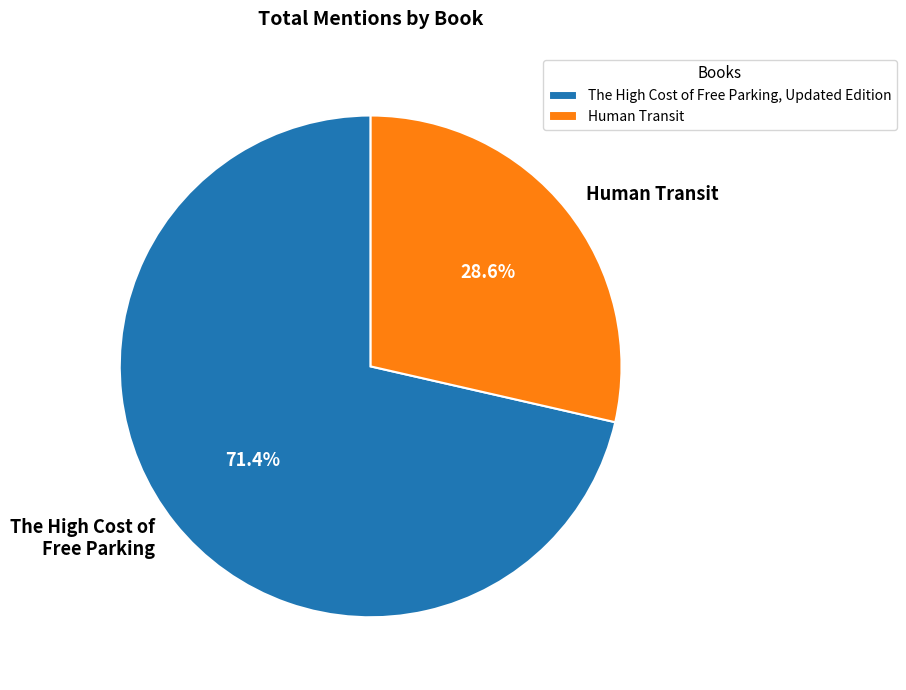

Does any single category account for the majority?

Yes